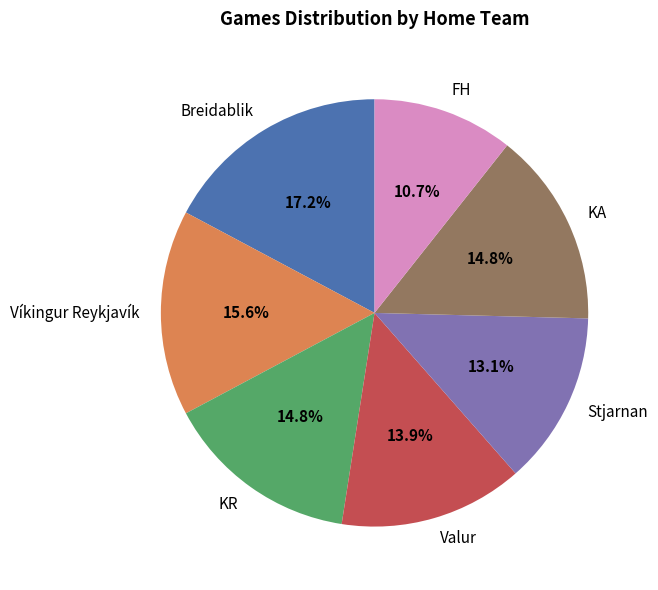

To the nearest percent, what portion does Valur represent?

14%